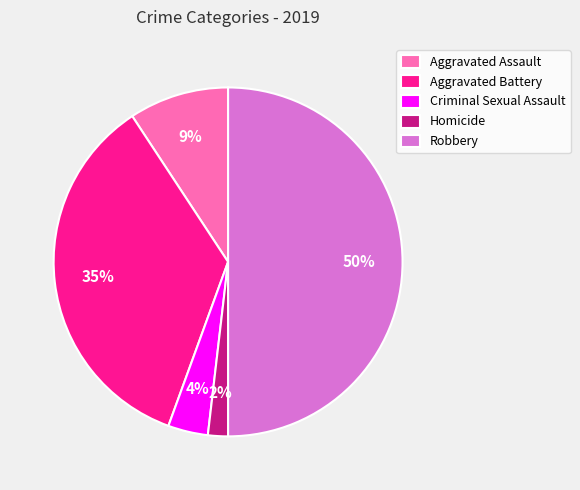

The Robbery slice represents 50% of the pie. True or false?

True